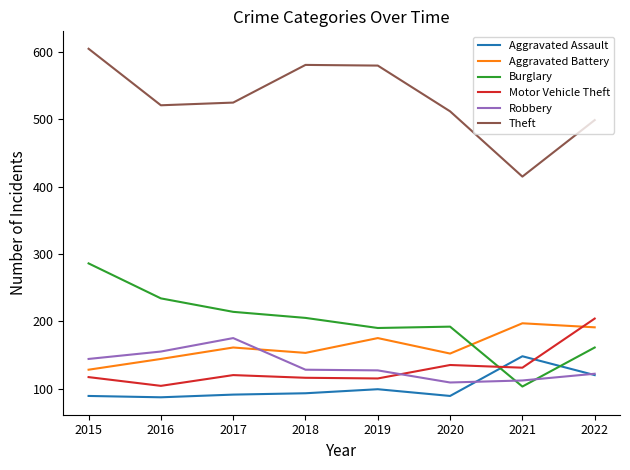

Which series has the widest spread of values?

Theft